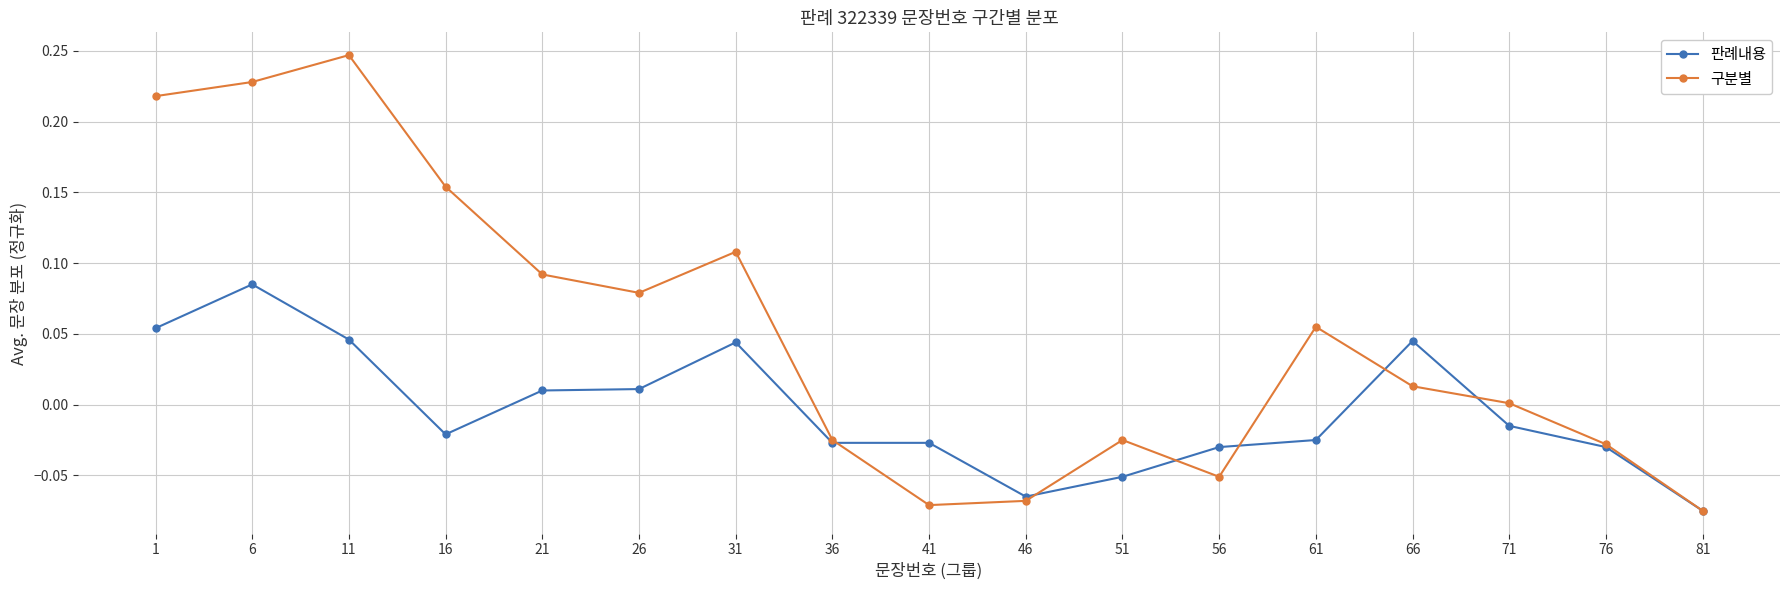

List the series in order of their overall mean, highest first.

구분별, 판례내용